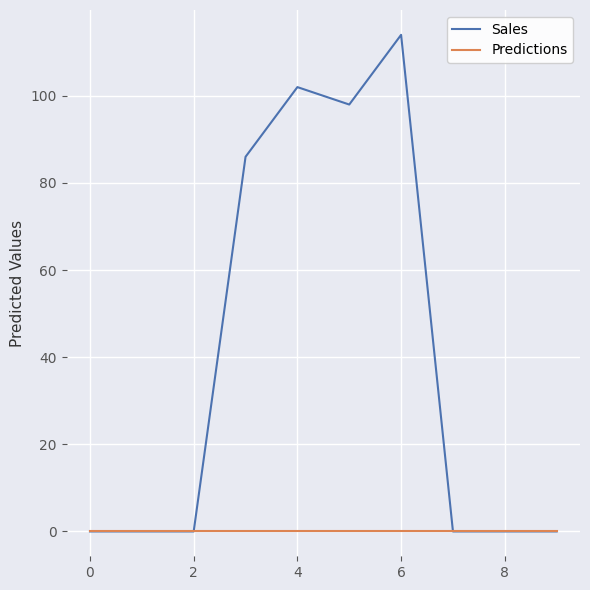

Reading left to right, extract all data points from this chart.

Sales: 0	0	0	86	102	98	114	0	0	0
Predictions: 0	0	0	0	0	0	0	0	0	0